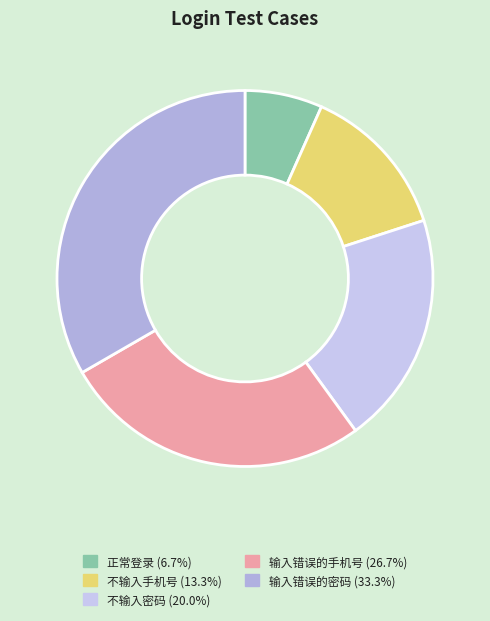

True or false: 输入错误的密码 accounts for 25% of the total.

False